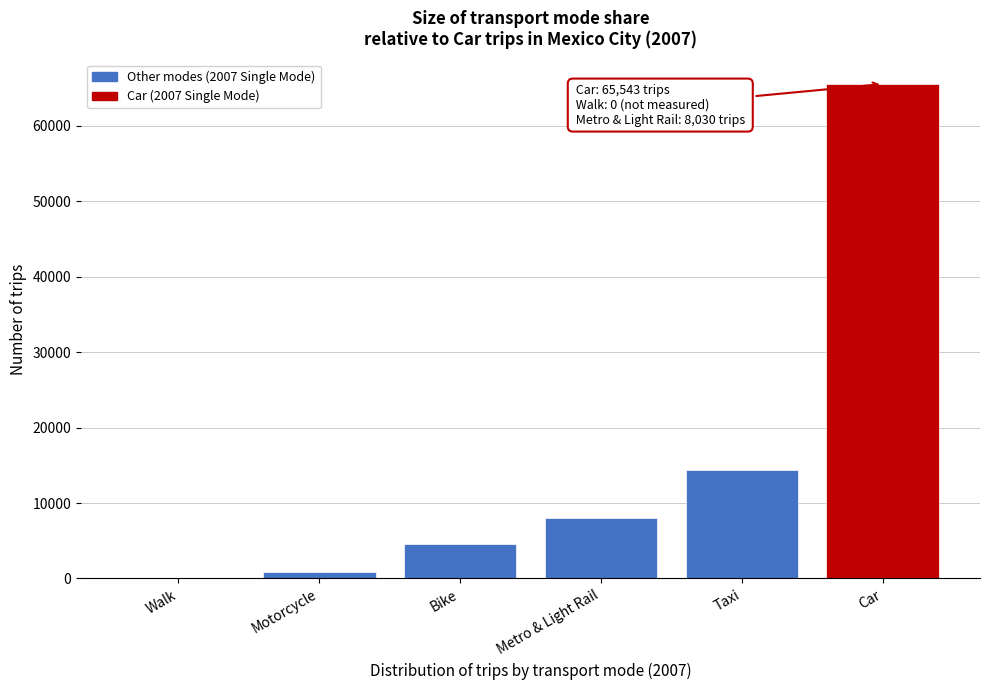

Reading left to right, what are all the values shown in this chart?

Walk=0	Motorcycle=892	Bike=4592	Metro & Light Rail=8030	Taxi=14391	Car=65543